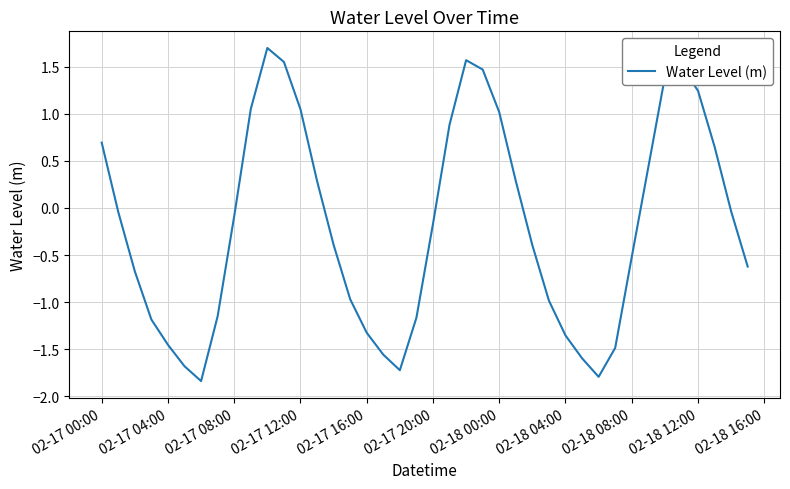

Does the chart display data point markers on the line(s)?

No